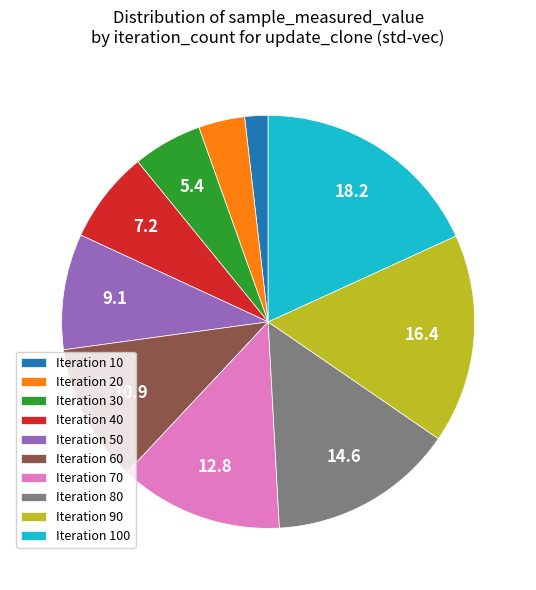

Is it true that Iteration 50 is 9% of the pie?

True